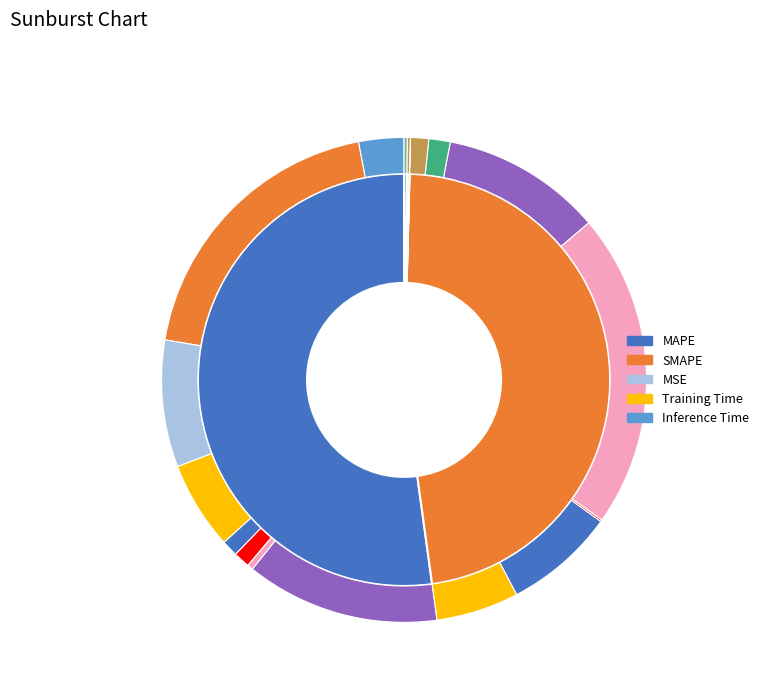

What is the change in value from MSE to Training Time?

+0.1